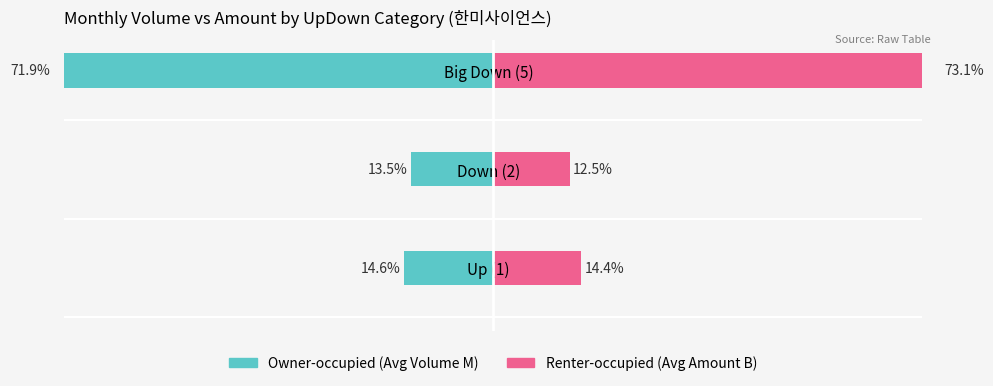

What is the maximum value shown in the chart?

73.1